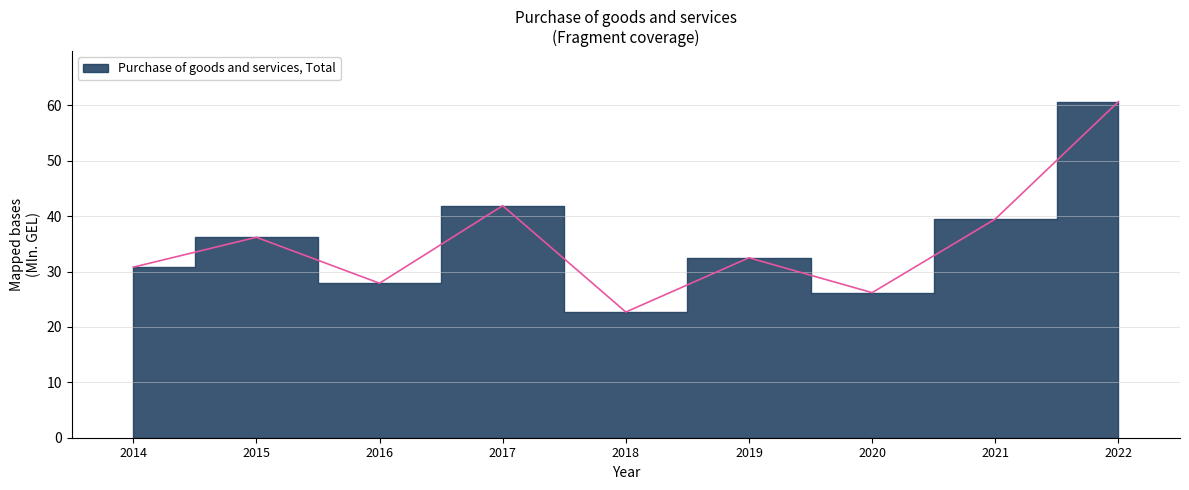

How many values exceed 32?

5